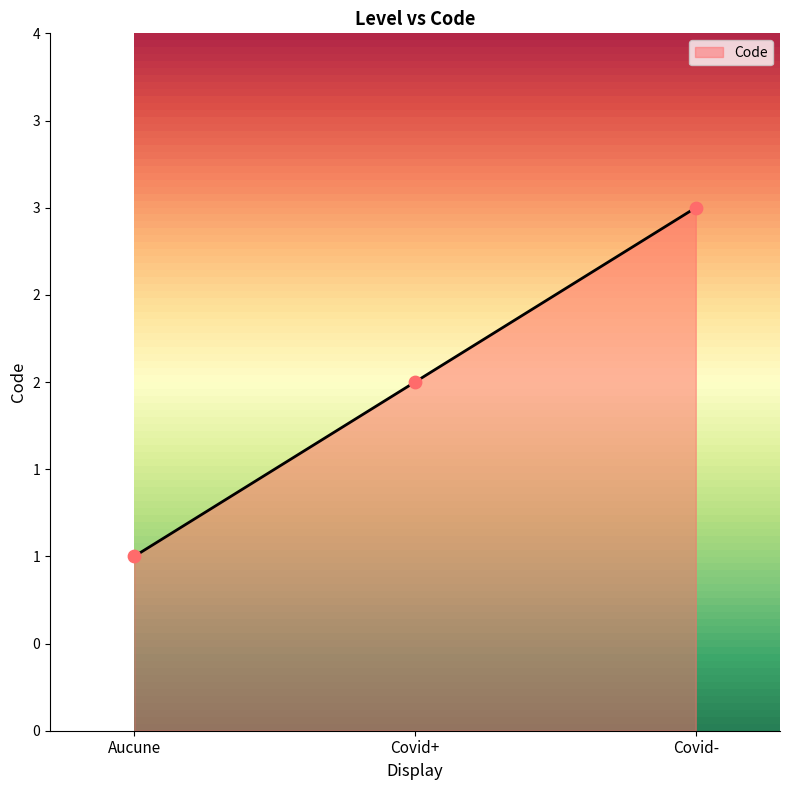

Between Covid- and Aucune, which is larger?

Covid-